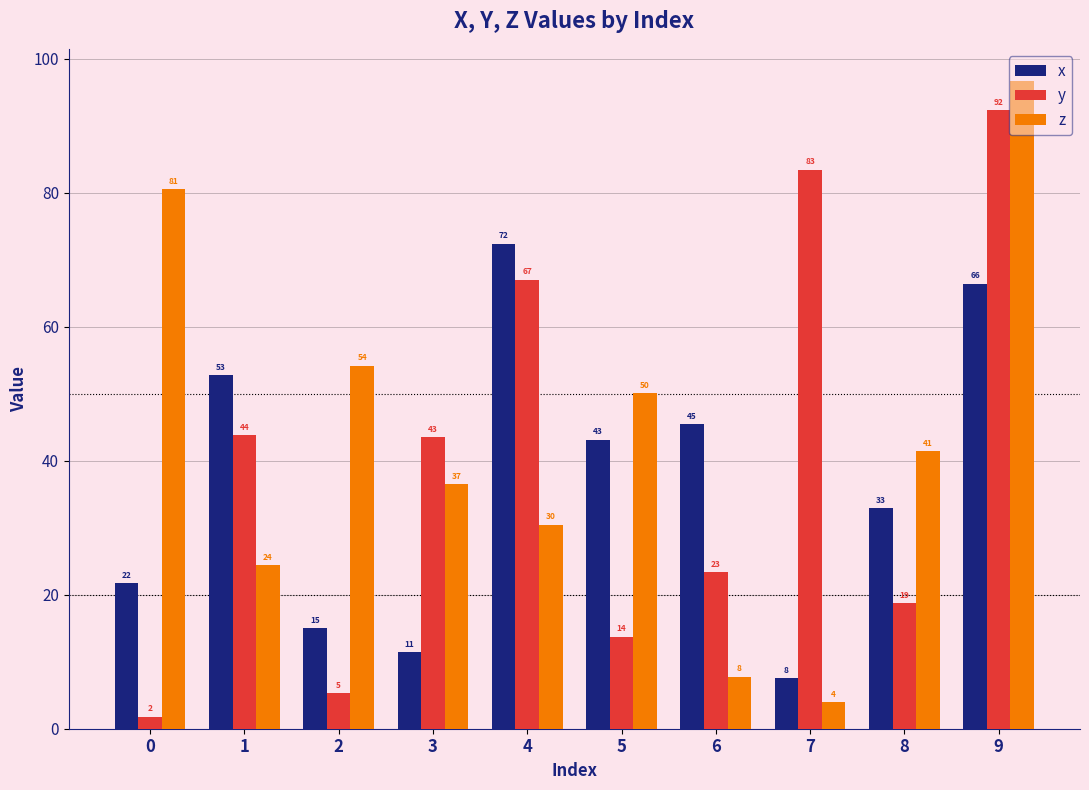

At which label does z reach its peak?

9